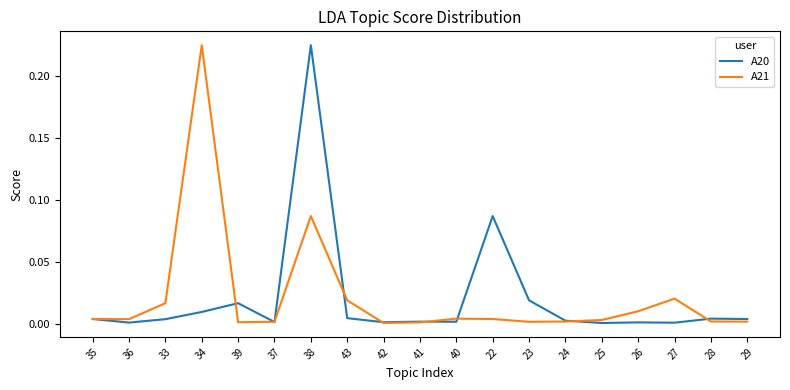

At which category is the sum across all series the highest?

38